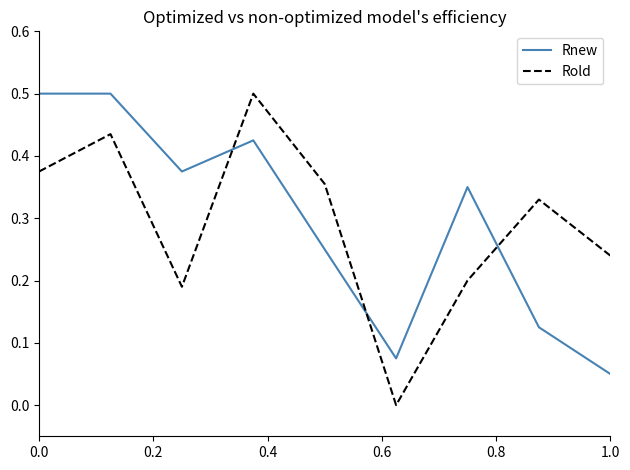

Is this an area chart (filled region under the line)?

No